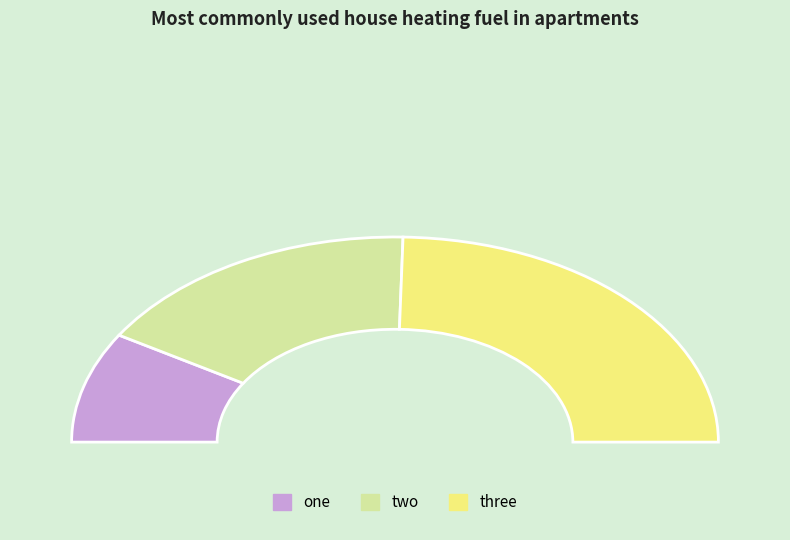

What is the change in value from two to three?

+10